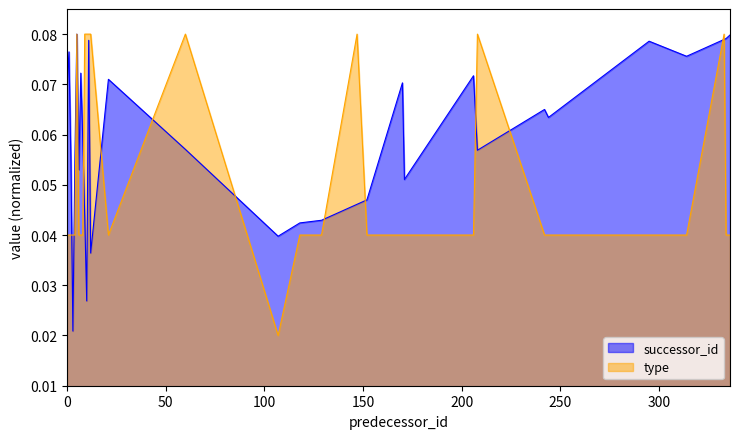

At which category does type reach its first local peak?

5